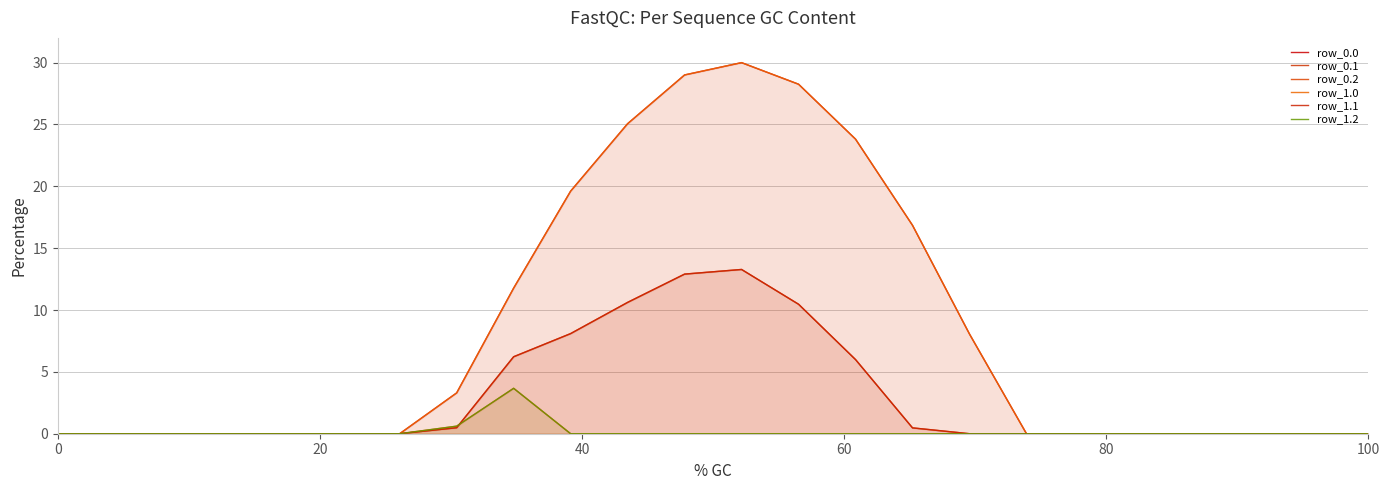

What is the maximum value shown in the chart?

30.0